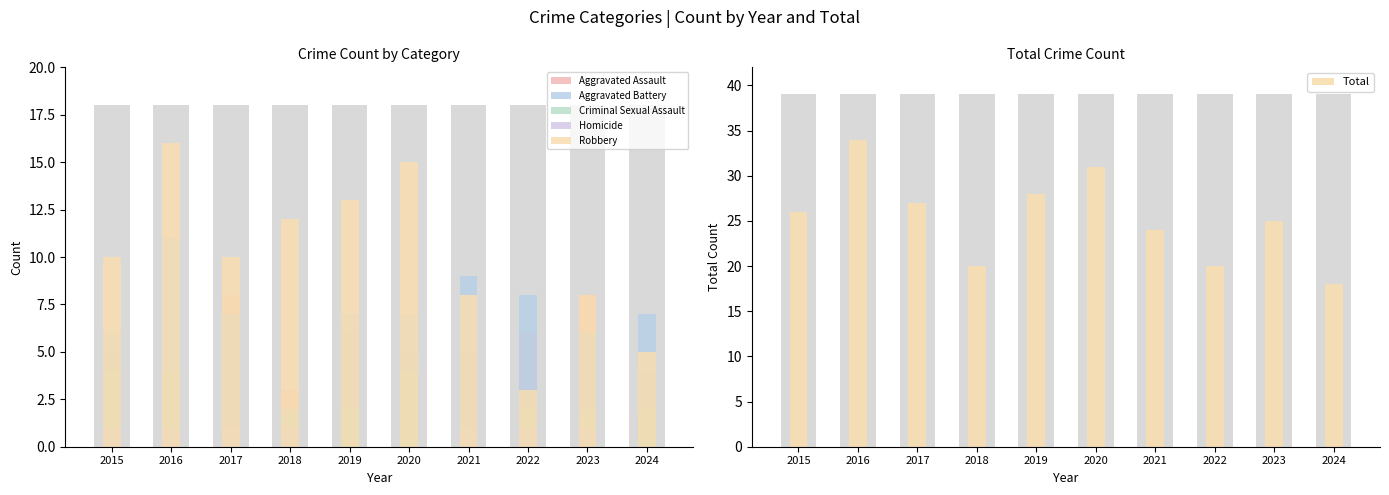

What is the value of the Criminal Sexual Assault bar at the 5th from the left?

2